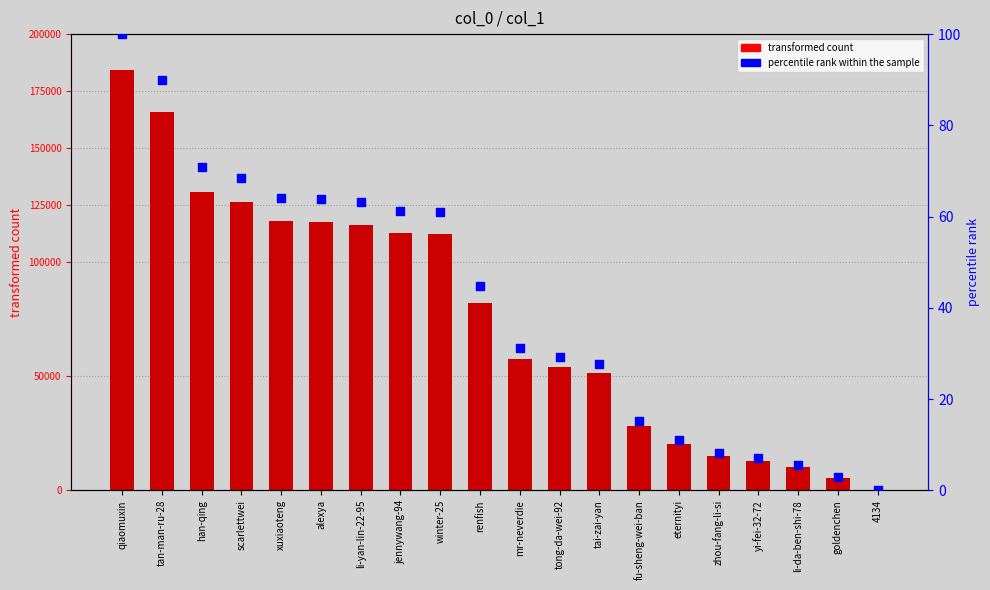

Is the value of percentile rank within the sample at tai-zai-yan greater than the value of col_1 at xuxiaoteng?

No